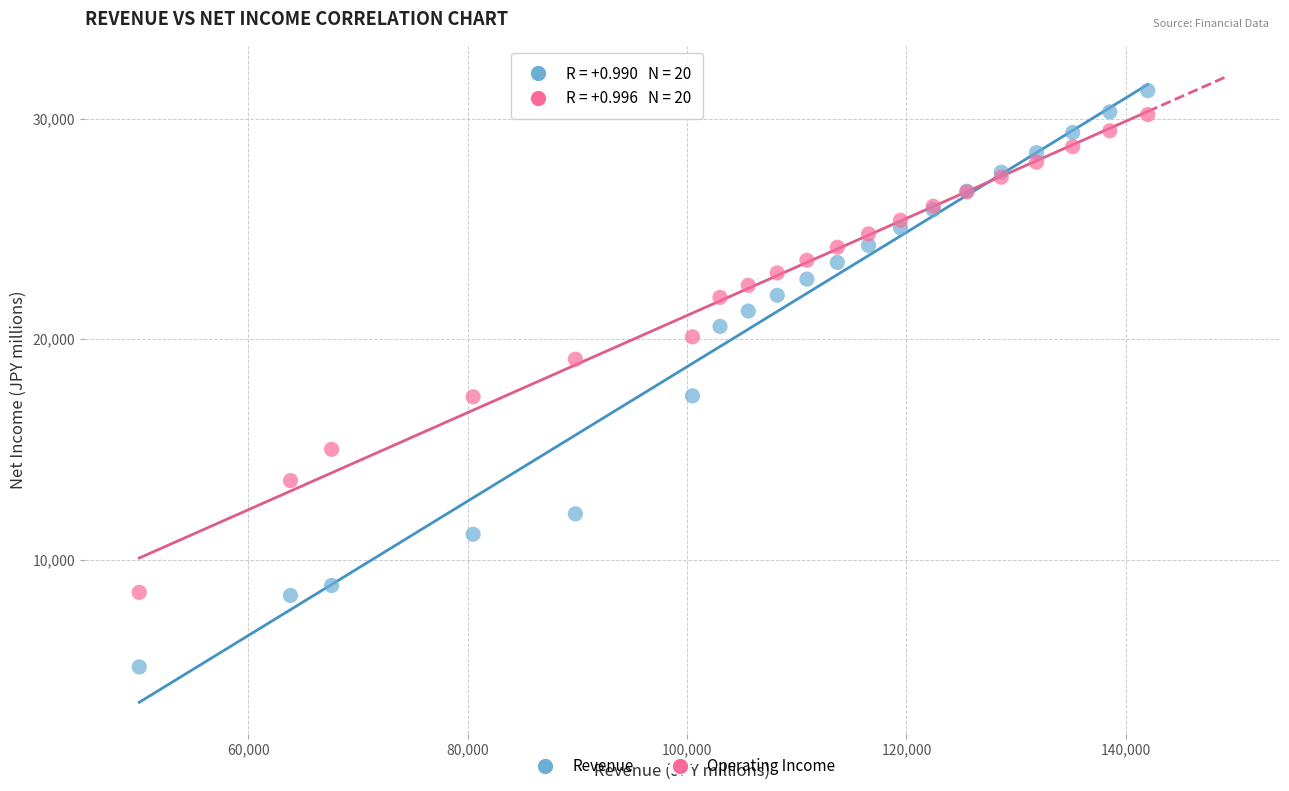

Which series reaches the minimum Y coordinate?

Revenue